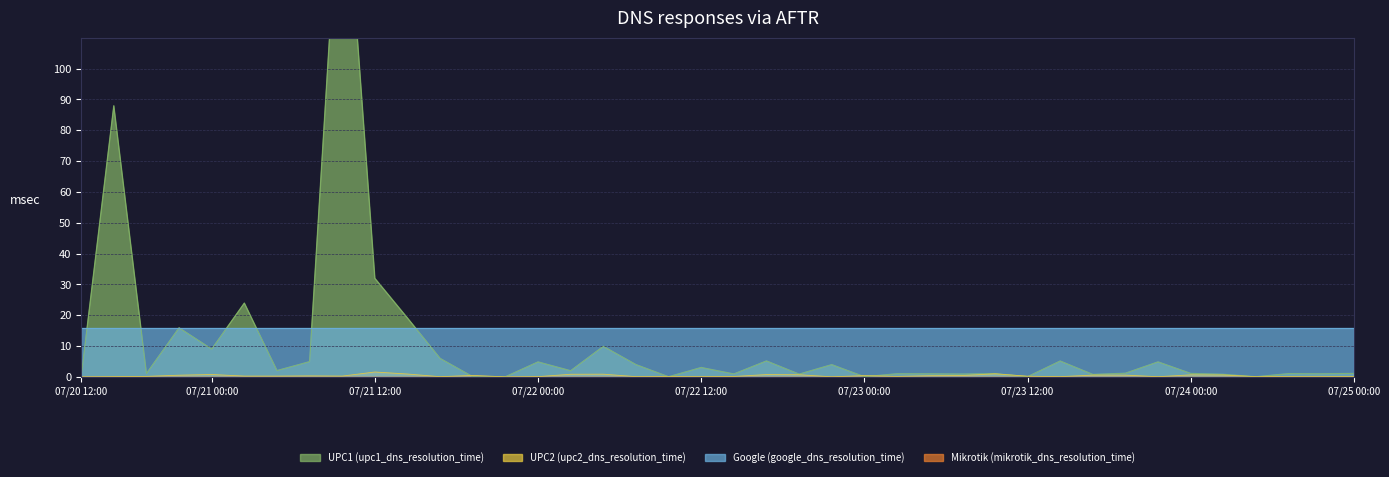

Is it true that UPC2 (upc2_dns_resolution_time) equals 0.8 at 07/21 00:00?

True